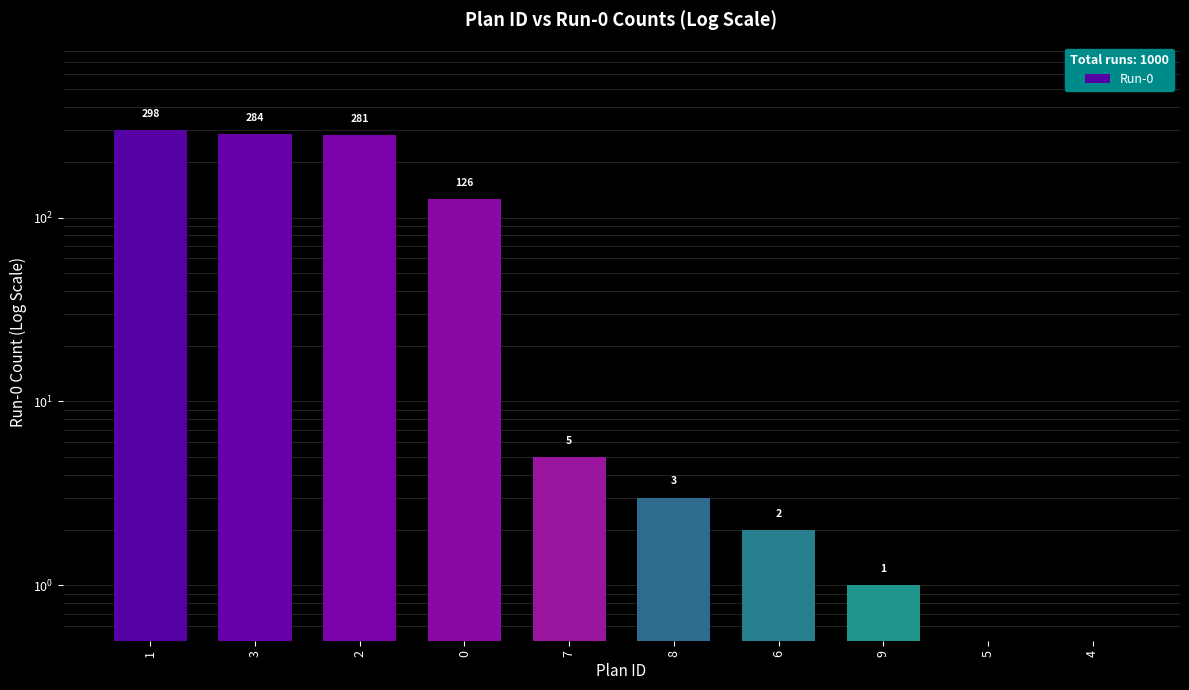

How many data points does each series have?

10